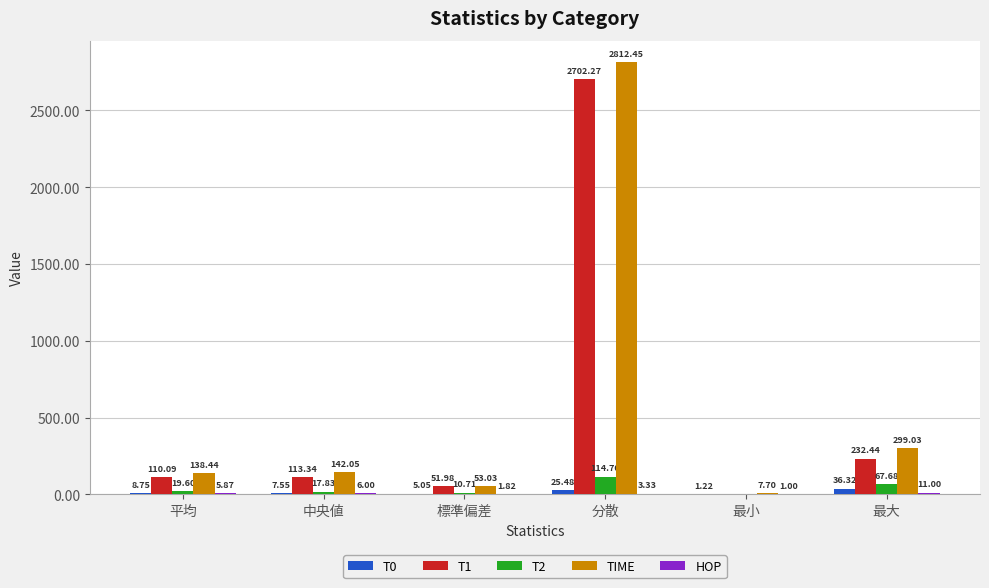

What is the approximate value of TIME at 最小?

7.7